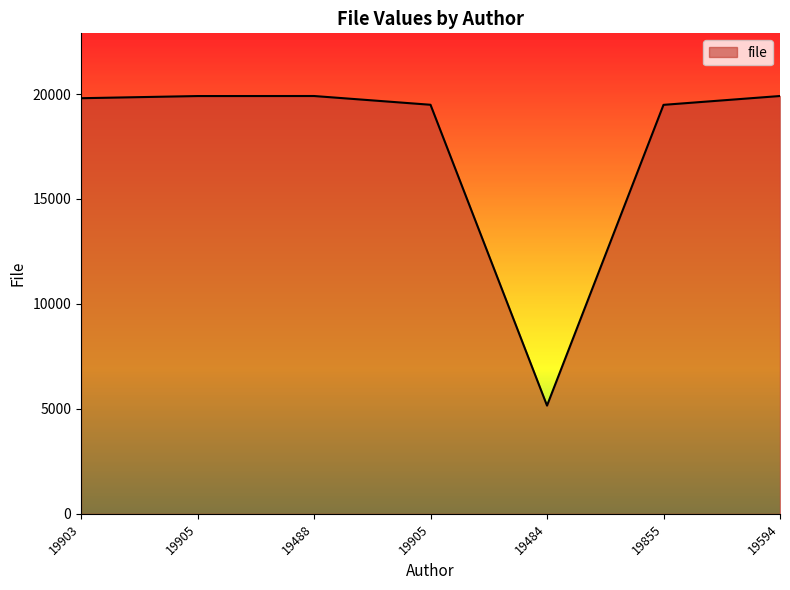

How many lines are shown in the chart?

1